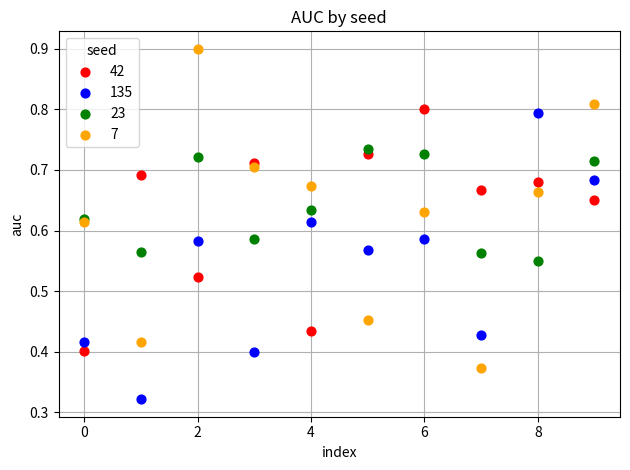

Which series contains the lowest Y value?

135